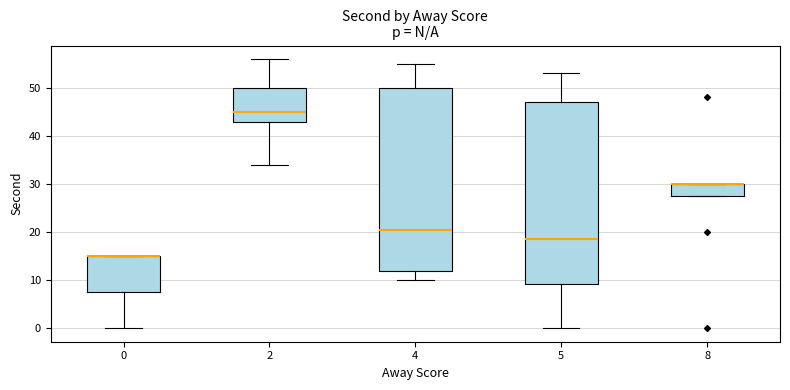

Reading left to right, transcribe this box plot: for each box, give where its median line is, the range the box spans, and where its two whiskers end, as read against the y-axis. The values are not printed on the chart, so give them approximately, as read against the axis.

0: median 15 (drawn on the box's upper edge), box 8 to 15, whiskers 0 to 15
2: median 45, box 43 to 50, whiskers 34 to 56
4: median 21, box 12 to 50, whiskers 10 to 55
5: median 19, box 9 to 47, whiskers 0 to 53
8: median 30 (drawn on the box's upper edge), box 28 to 30, whiskers 28 to 30